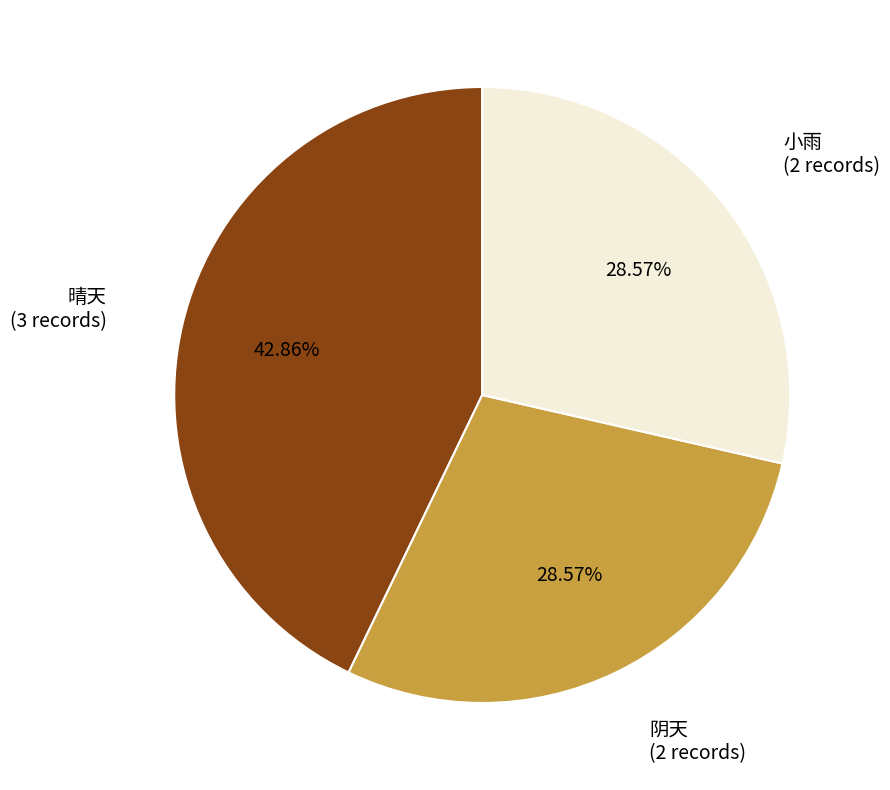

True or false: 晴天 accounts for 50% of the total.

False